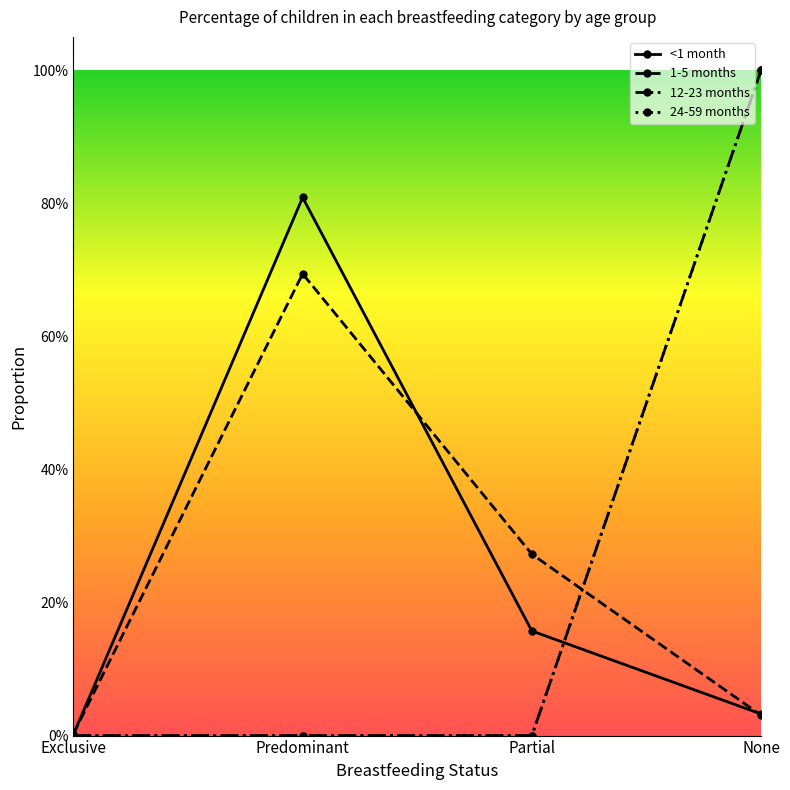

Which series has the largest range (max minus min)?

12-23 months